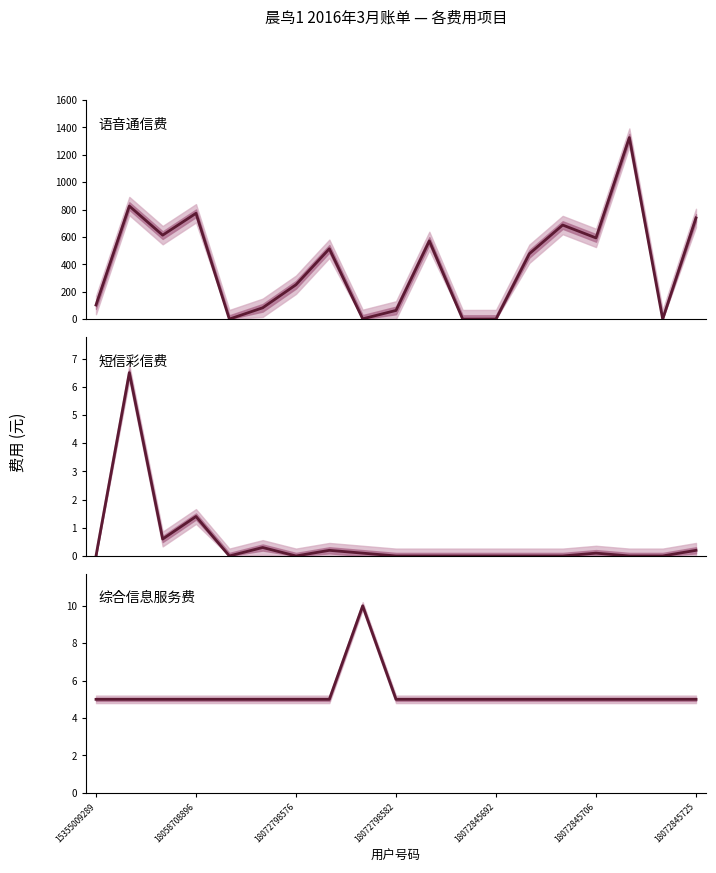

True or false: 语音通信费 has more than 2 points higher than both neighbors.

True